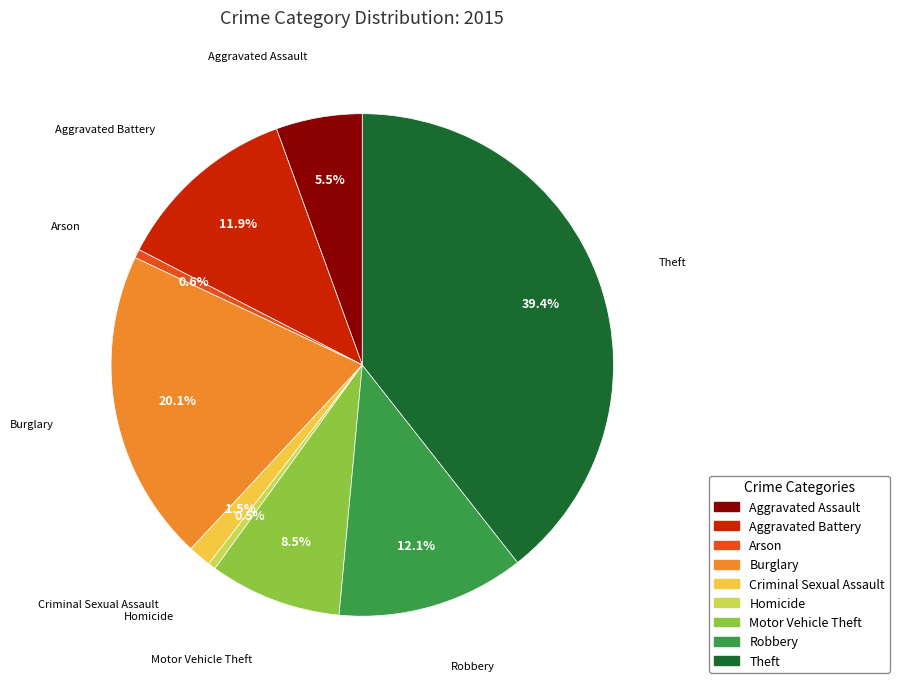

To the nearest percent, what is the difference between the Robbery and Homicide slice percentages?

12%